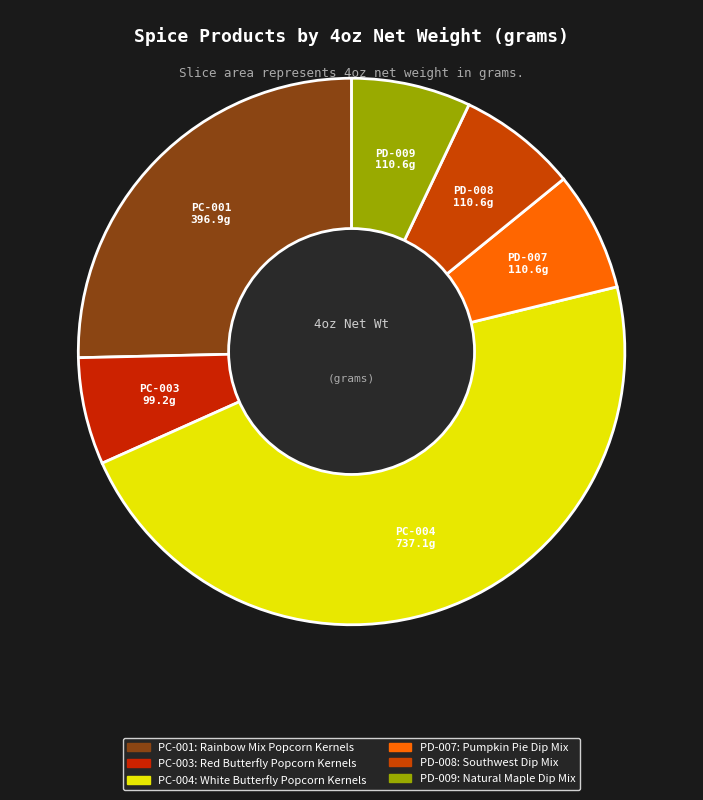

How many slices are in this pie chart?

6